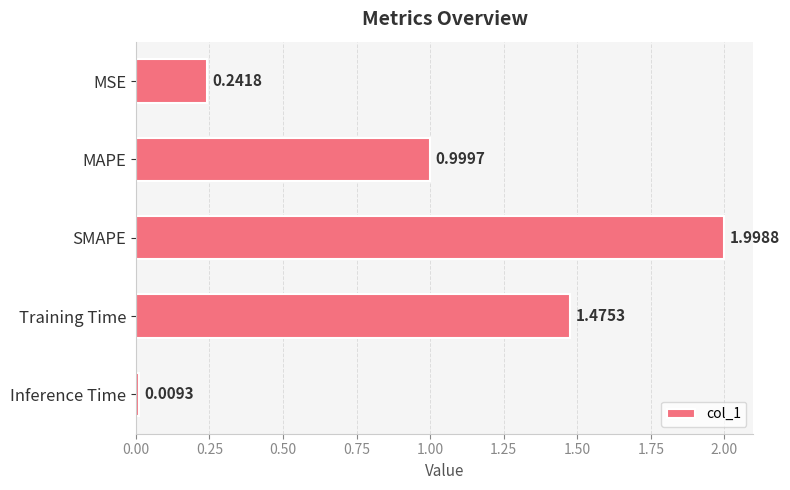

Rank the categories by value from highest to lowest.

SMAPE, Training Time, MAPE, MSE, Inference Time